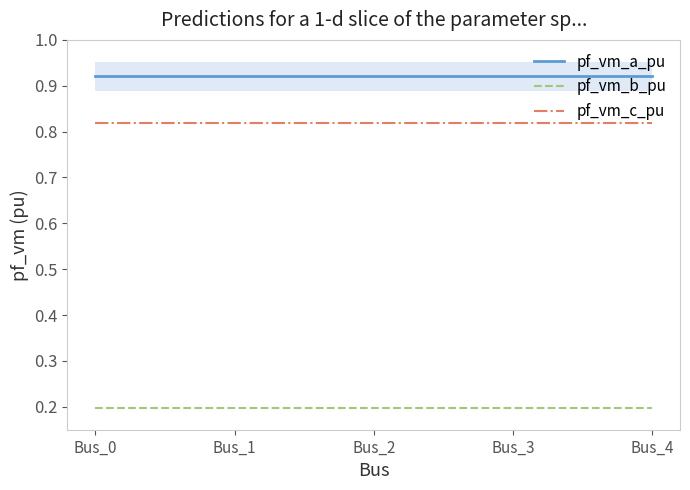

The pf_vm_b_pu series shows 0.3 at Bus_1. True or false?

False